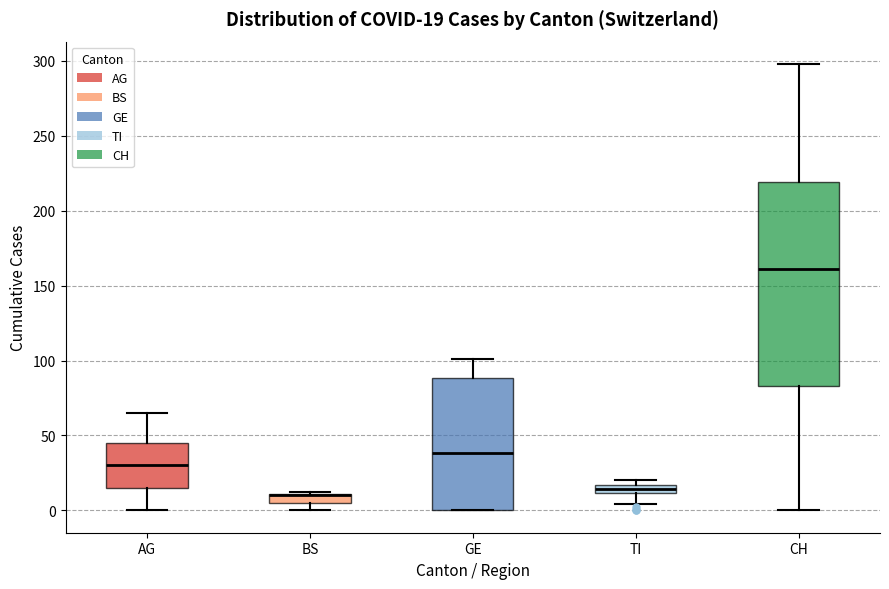

Which box is the tallest, from its lower edge to its upper edge?

CH